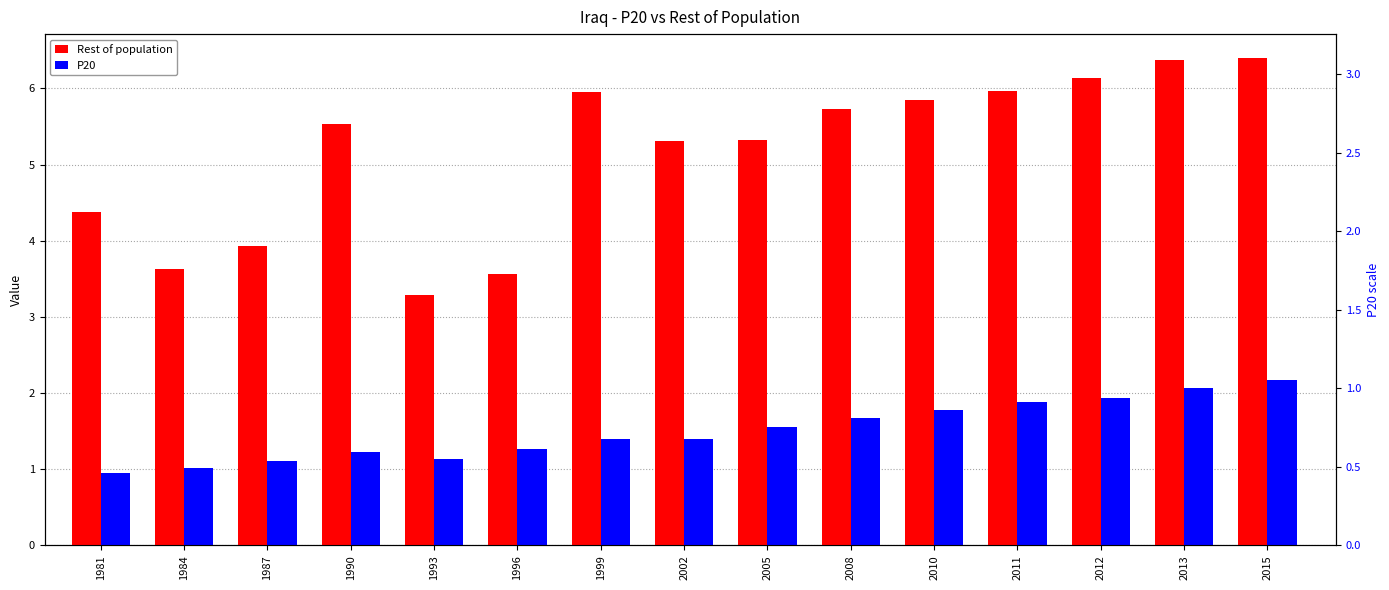

Reading right to left, list all the values displayed in this chart.

Rest of population: 6.4	6.4	6.1	6.0	5.8	5.7	5.3	5.3	6.0	3.6	3.3	5.5	3.9	3.6	4.4
P20: 2.2	2.1	1.9	1.9	1.8	1.7	1.6	1.4	1.4	1.3	1.1	1.2	1.1	1.0	1.0